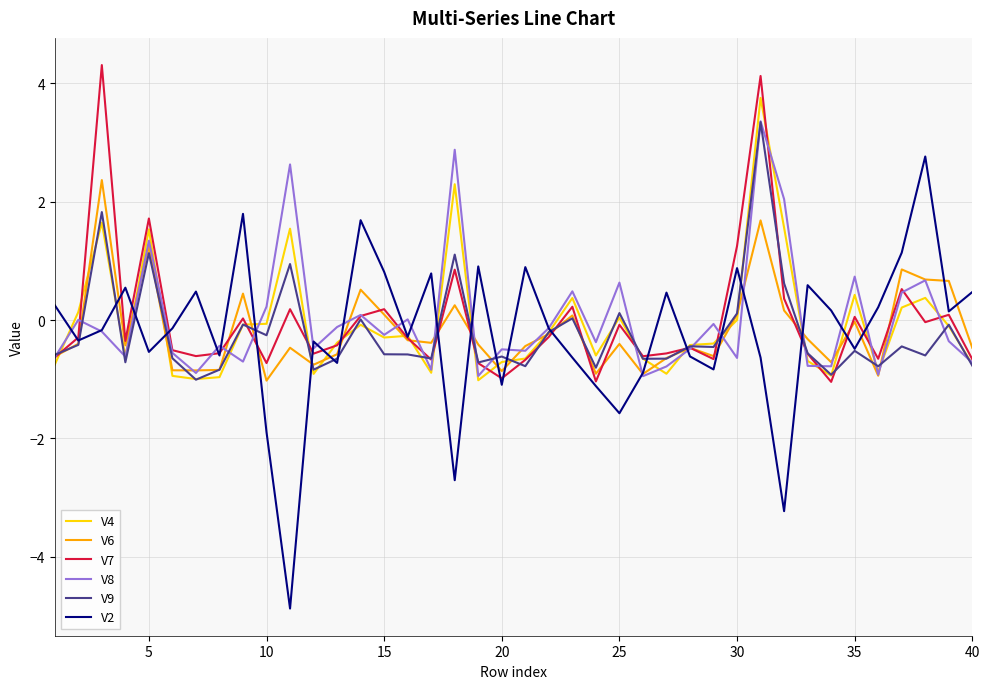

What is the smallest value displayed?

-4.9